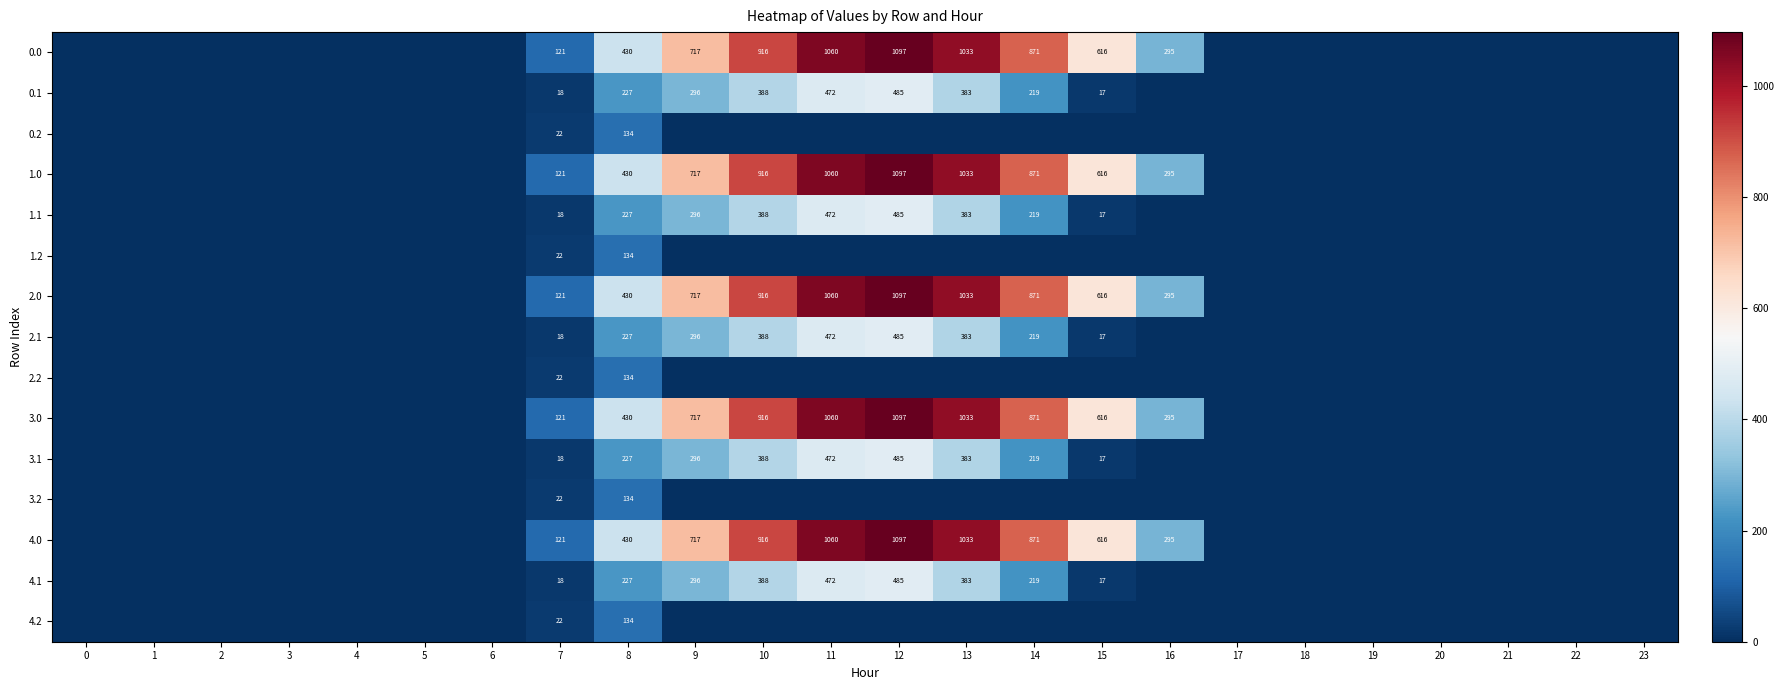

The value of 1.0 at 9 is 1032. True or false?

False